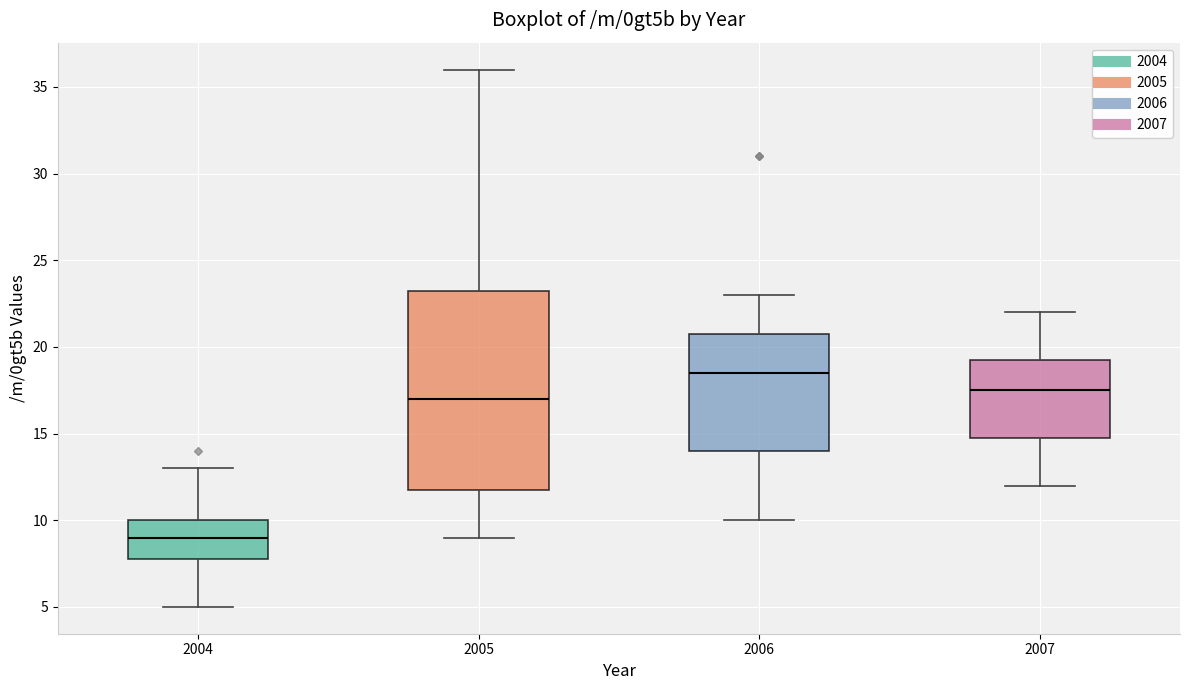

Which box has the lowest median line?

2004